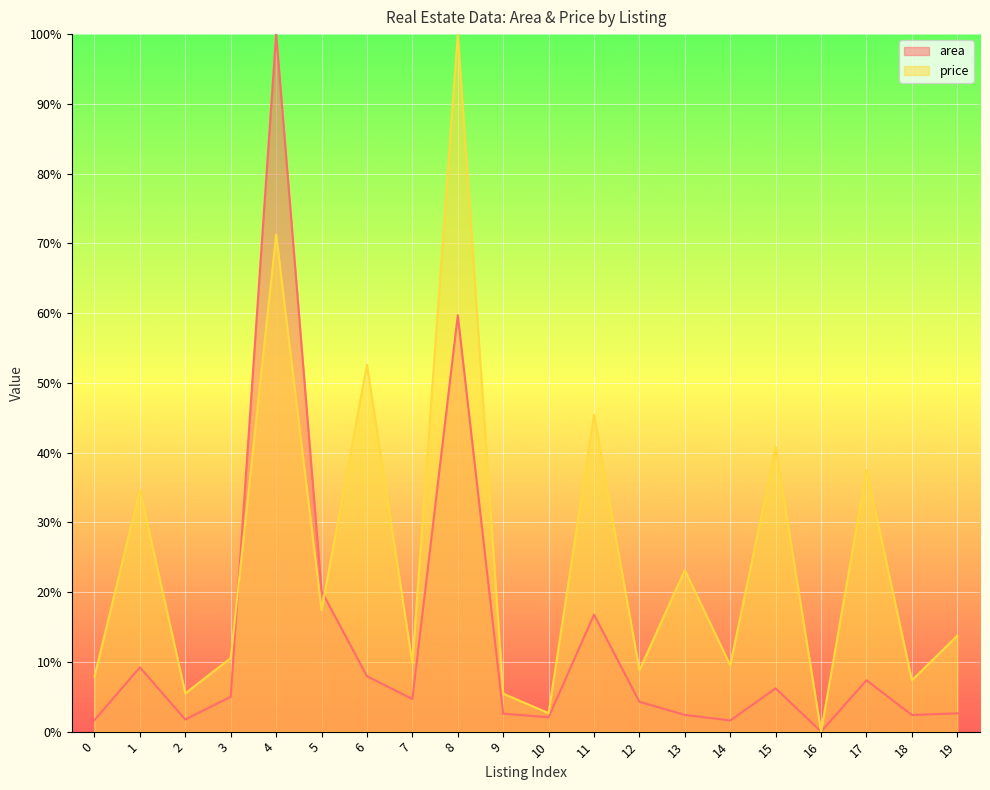

Is the value of price at 9 greater than the value of area at 5?

No